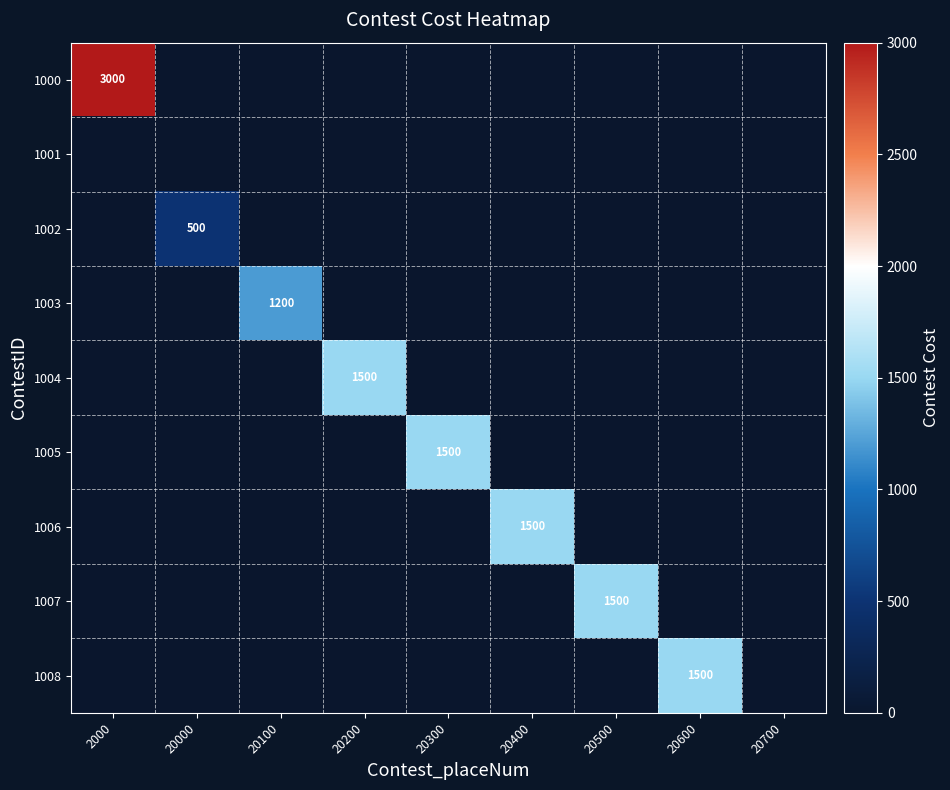

Is it true that 1005 equals 495 at 20300?

False